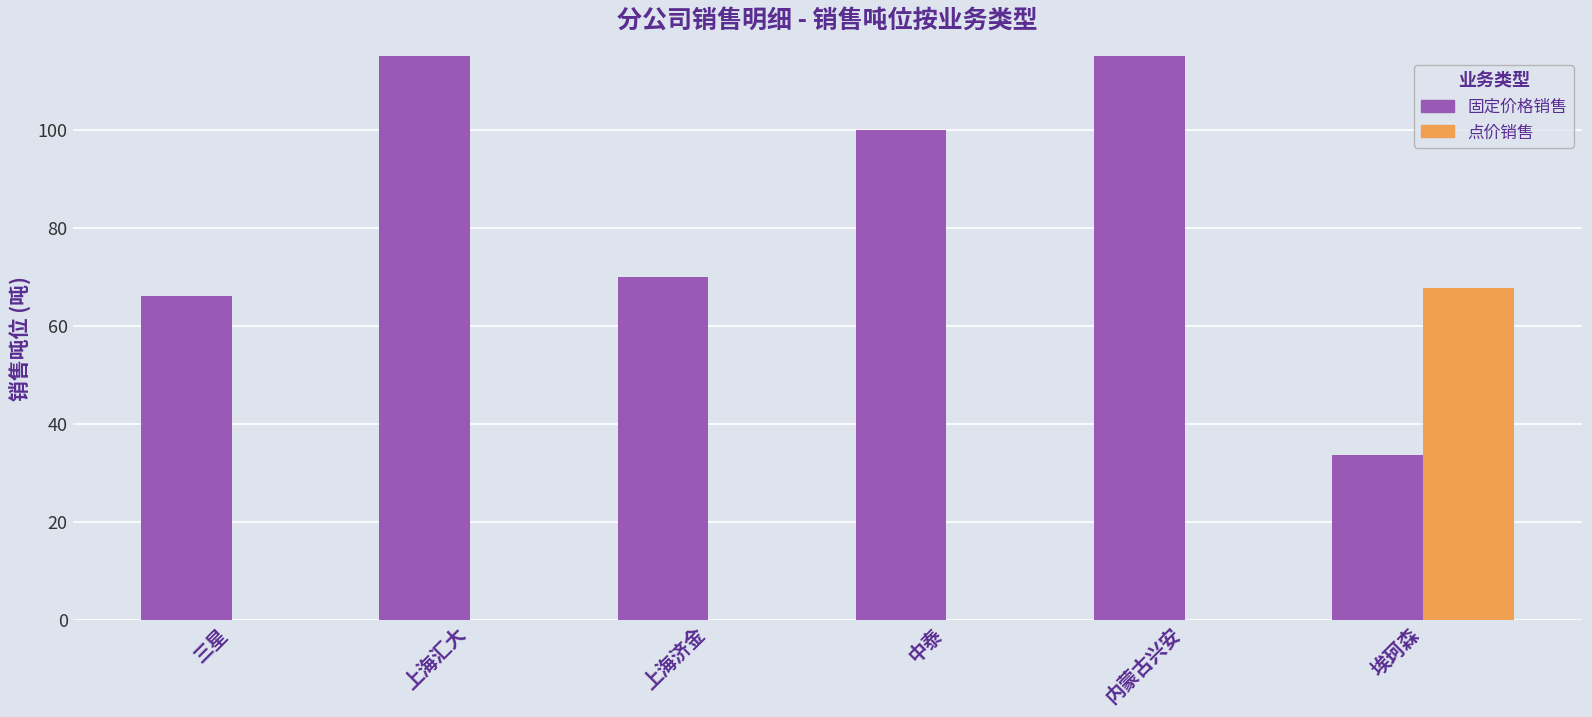

Rank the series by their maximum value, from highest to lowest.

固定价格销售, 点价销售